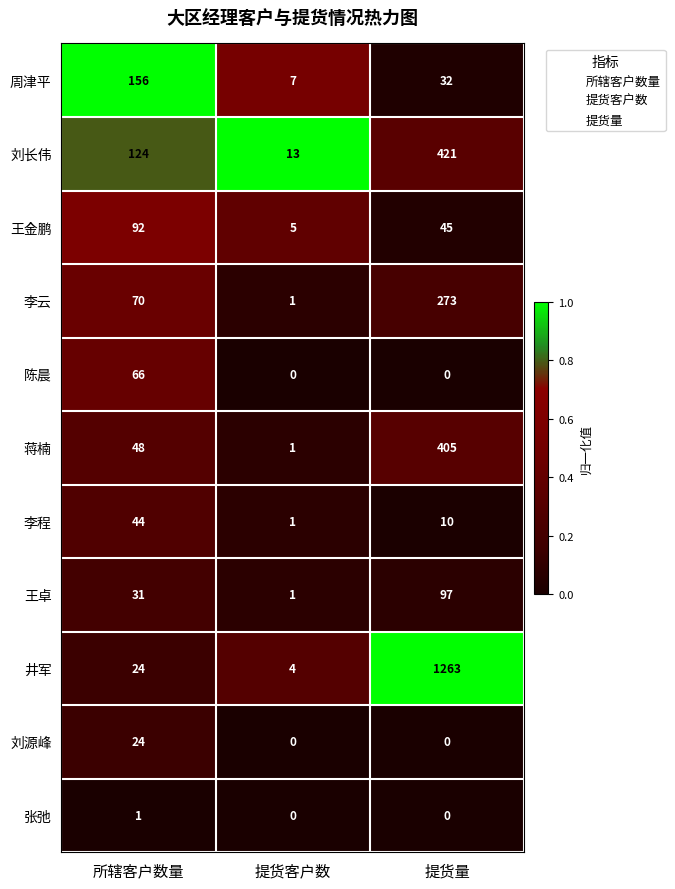

Which series has the largest range (max minus min)?

井军